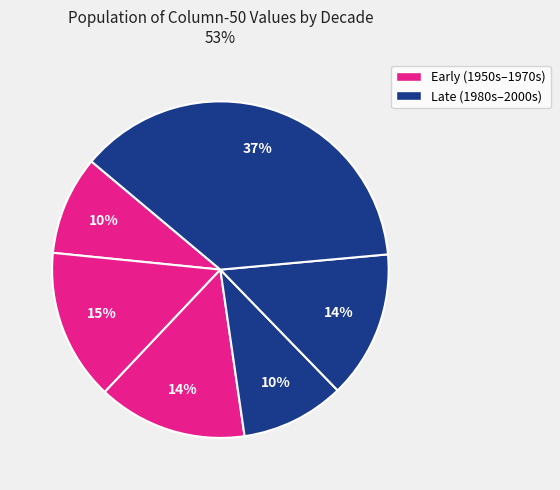

Rank the categories by value from highest to lowest.

2000s, 1960S, 1970S, 1990s, 1980S, 1950s